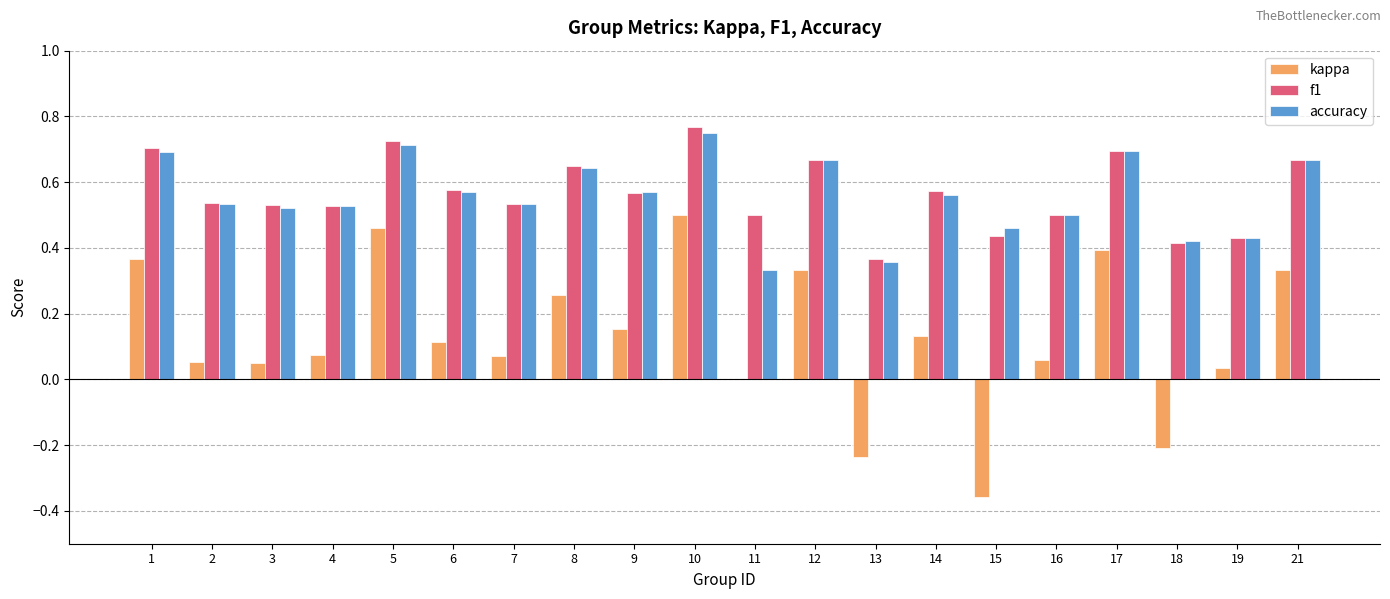

How many distinct data groups are displayed?

3